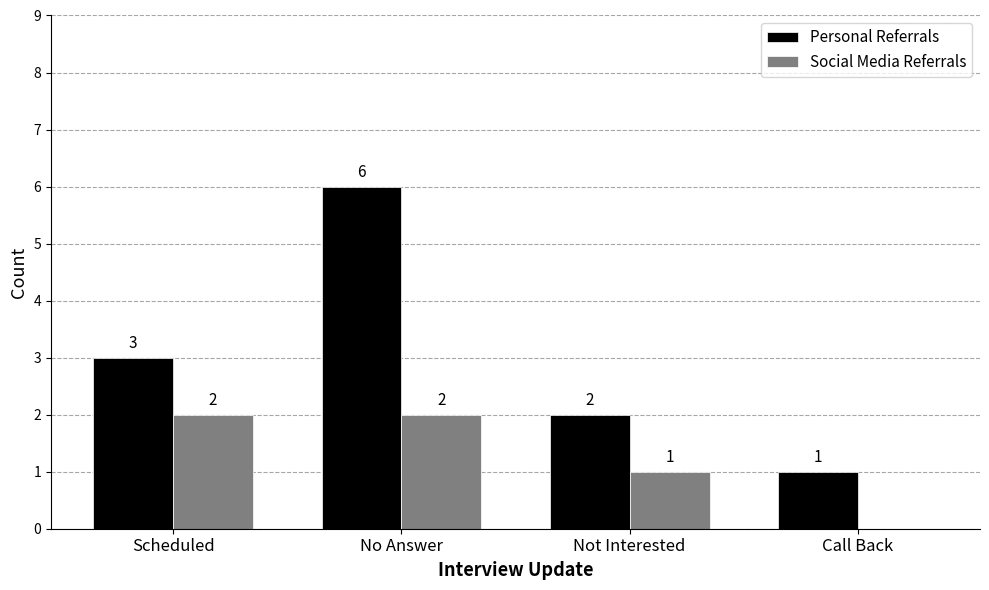

Reading left to right, what are all the values shown in this chart?

Personal Referrals: Scheduled=3	No Answer=6	Not Interested=2	Call Back=1
Social Media Referrals: Scheduled=2	No Answer=2	Not Interested=1	Call Back=0